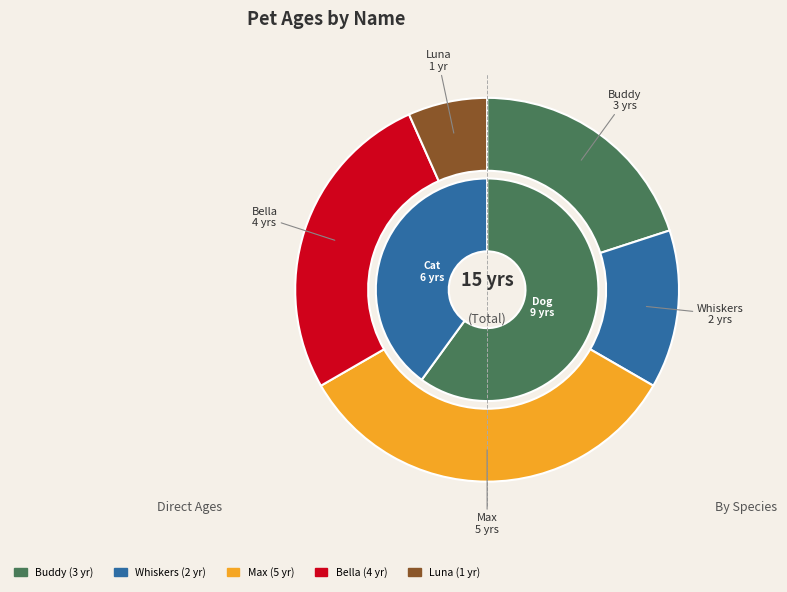

Does Buddy account for over 50% of the chart?

No